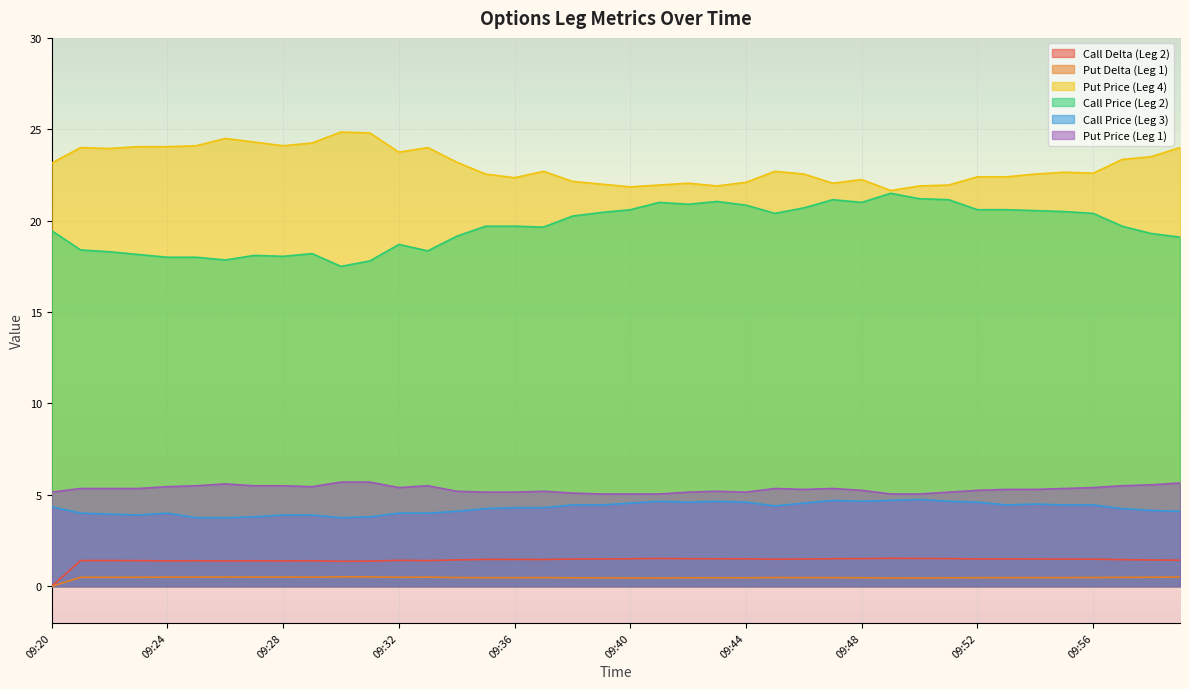

True or false: Call Price (Leg 3) and Call Delta (Leg 2) cross at least once.

False